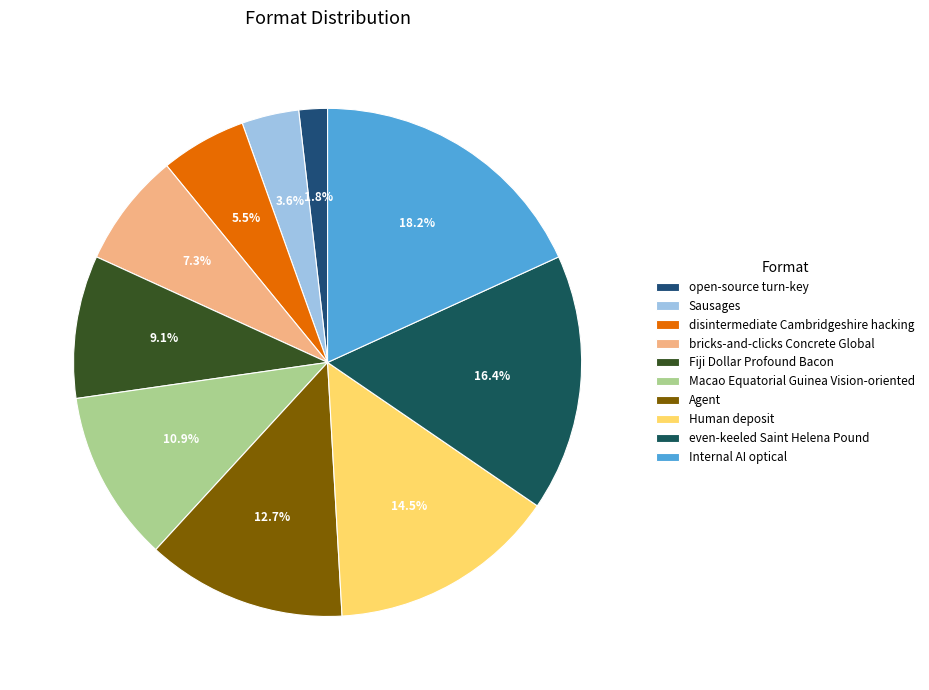

Which slice is the largest?

Internal AI optical